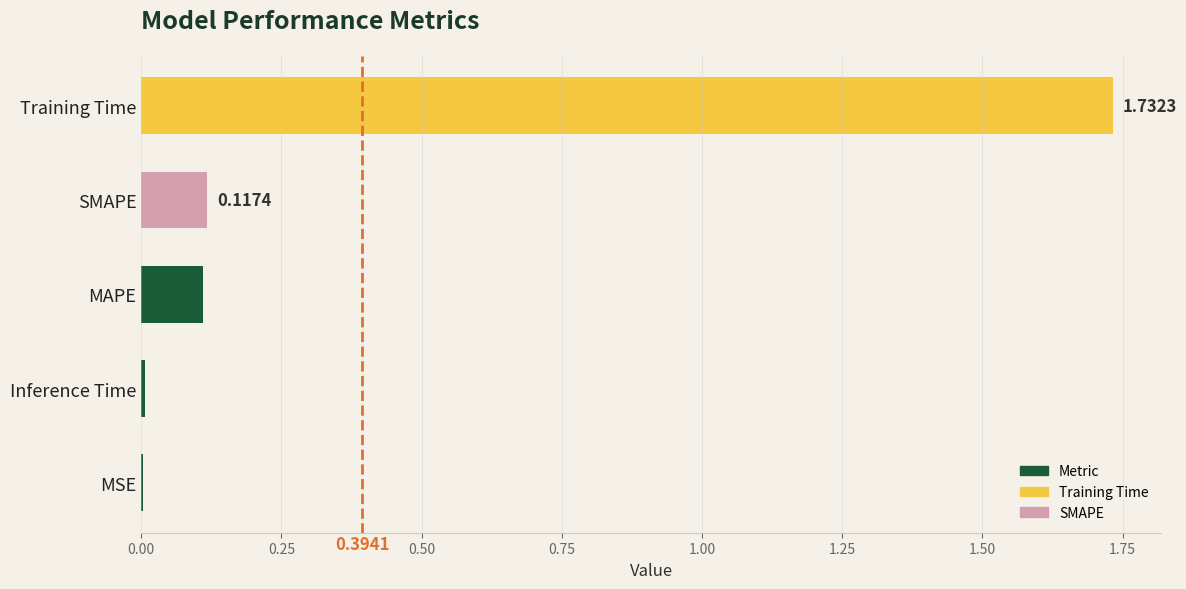

Which category has the highest value across all series?

Training Time